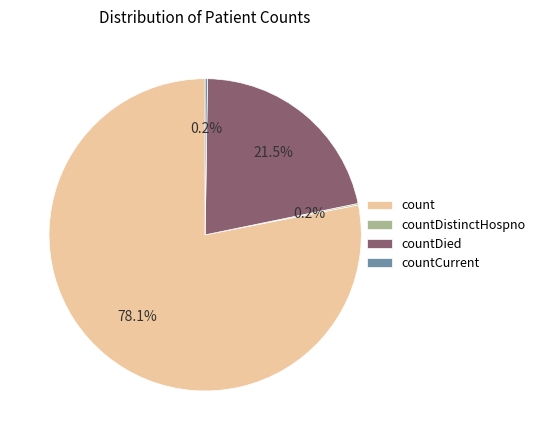

What portion of the pie excludes countDied?

78.5%